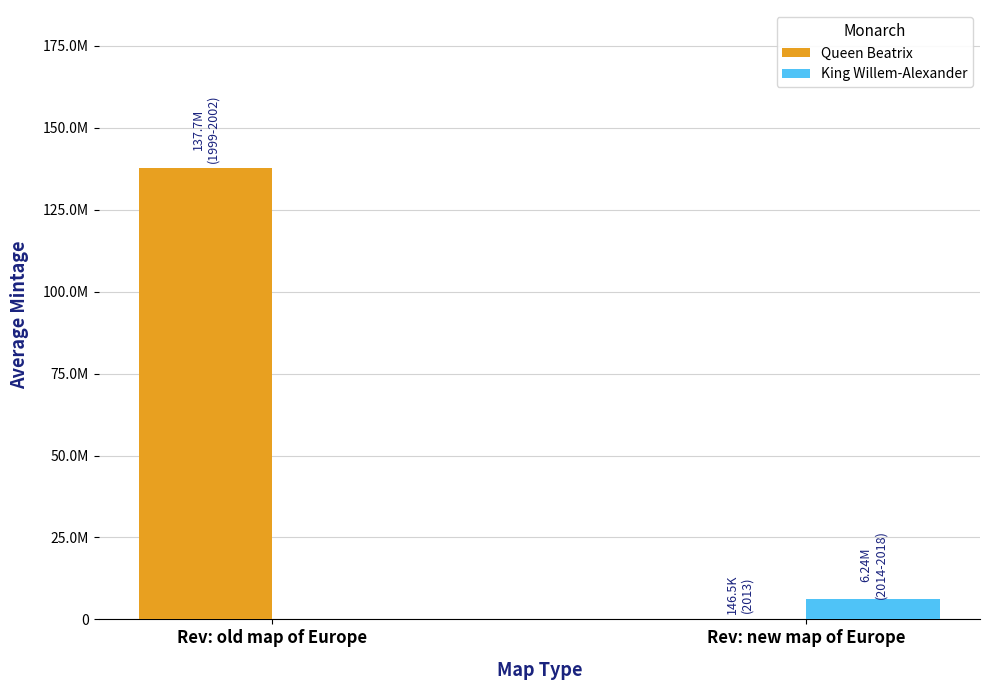

Does the chart contain stacked bars?

No